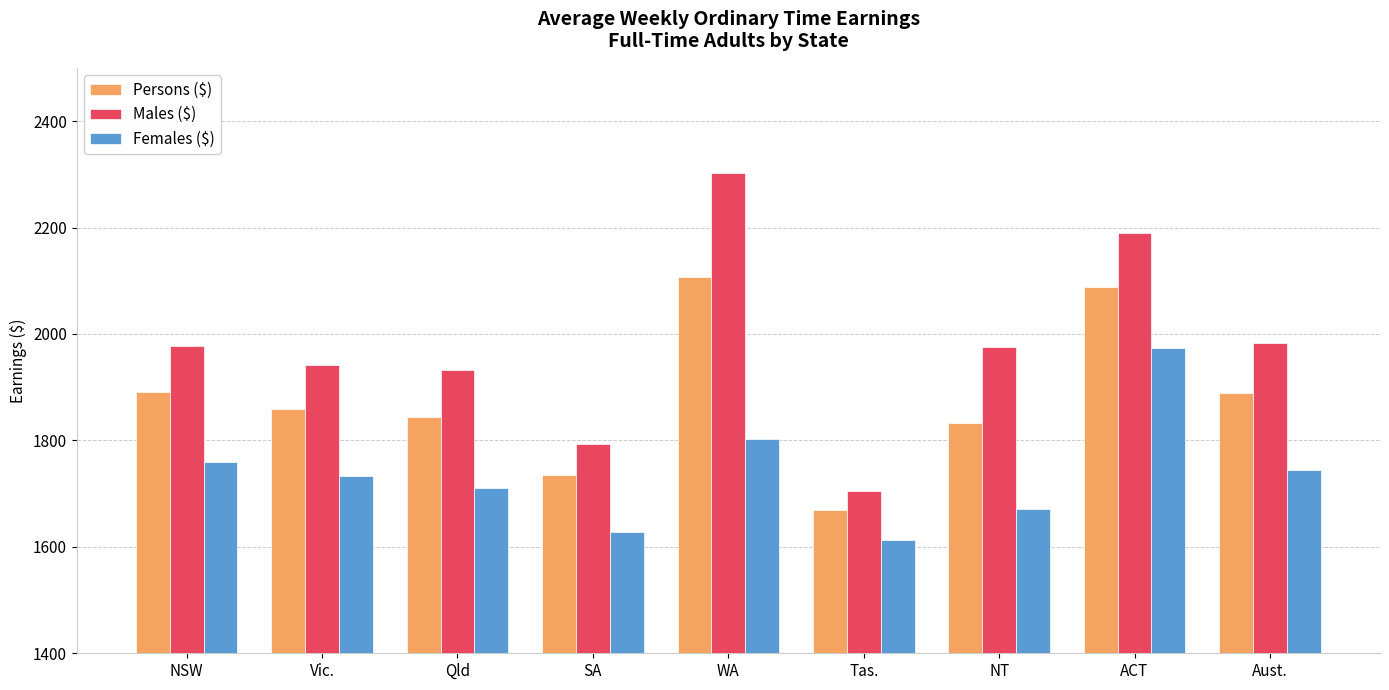

Between Tas. and NT, which series saw the biggest shift?

Males ($)